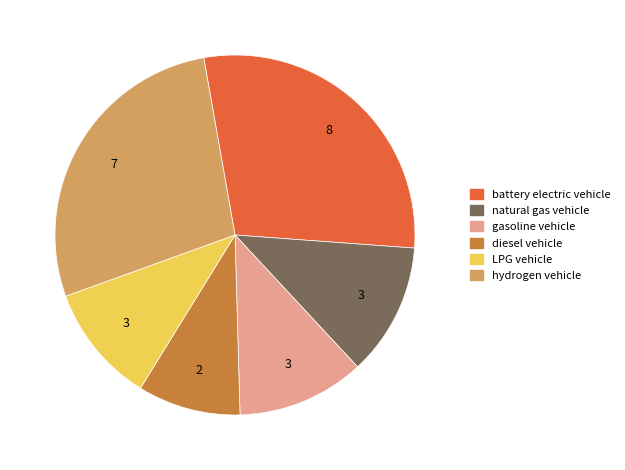

Which slice is the smallest?

diesel vehicle